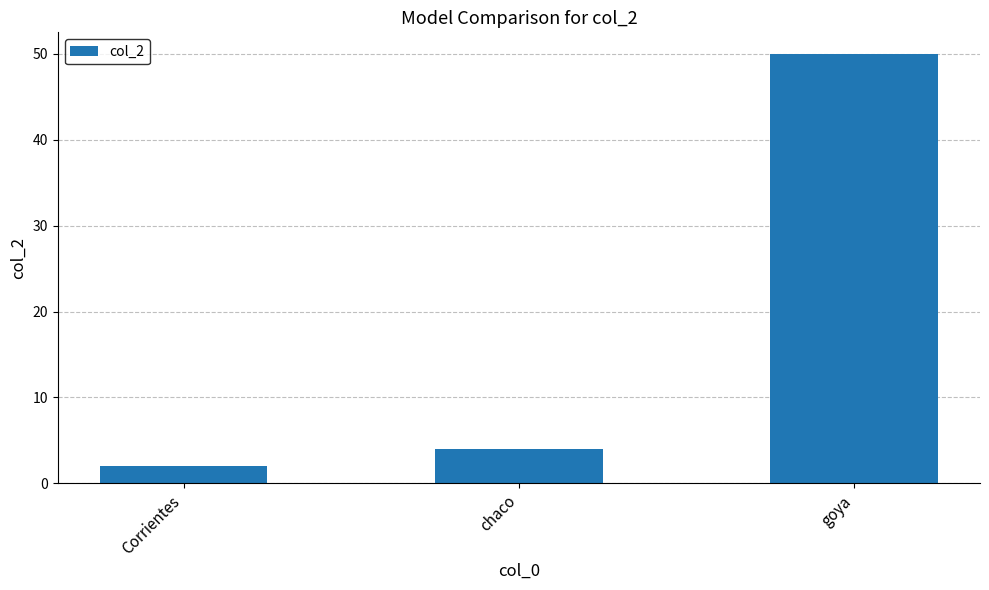

Which label corresponds to the largest value in the chart?

goya